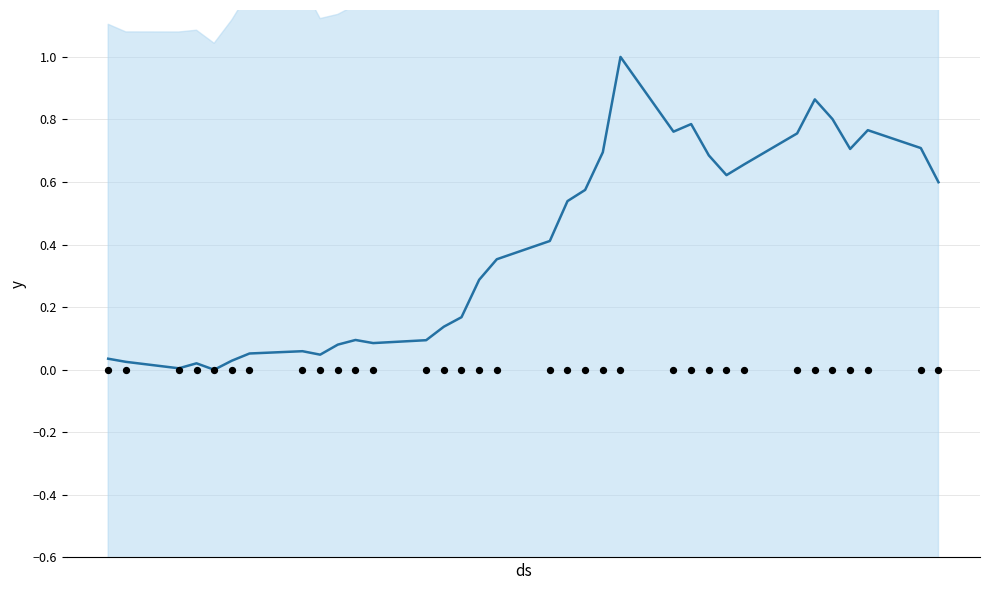

Which series reaches the maximum Y coordinate?

mean